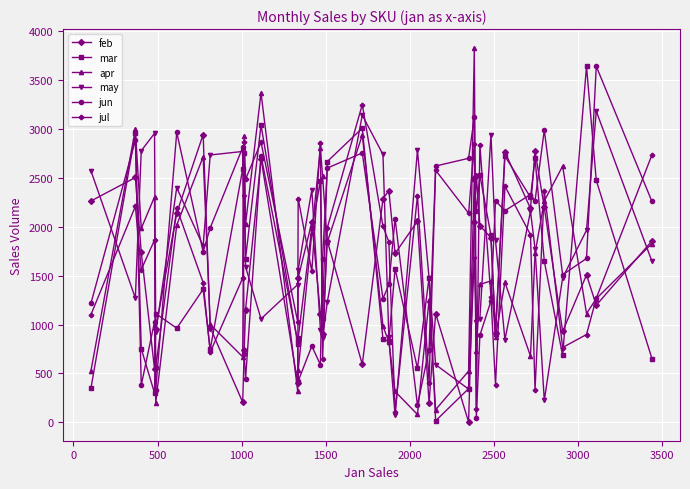

How many times do apr and jun cross each other?

16